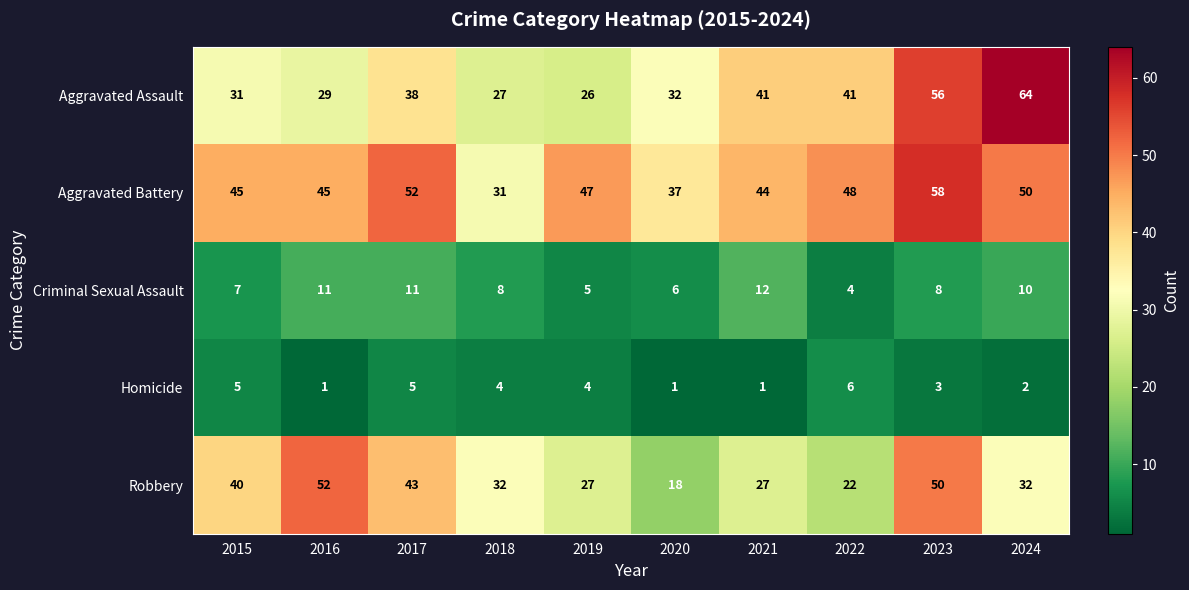

Which series has the largest total across all categories?

Aggravated Battery